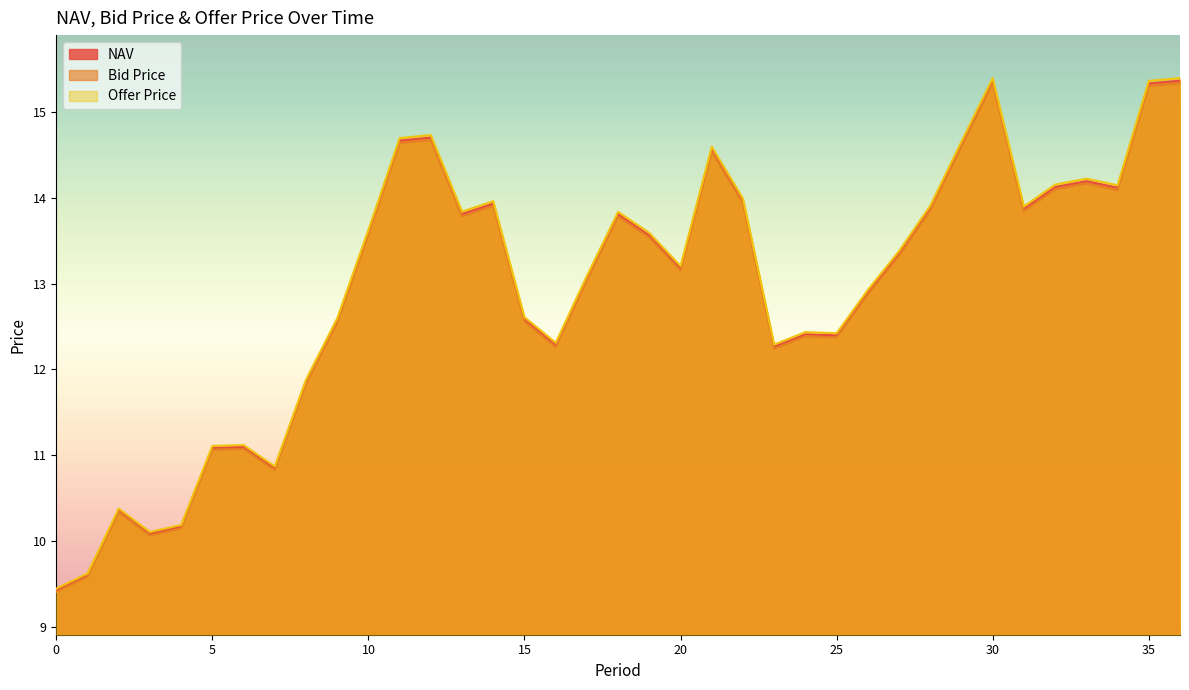

How many interior local valleys does the Bid Price series have?

9